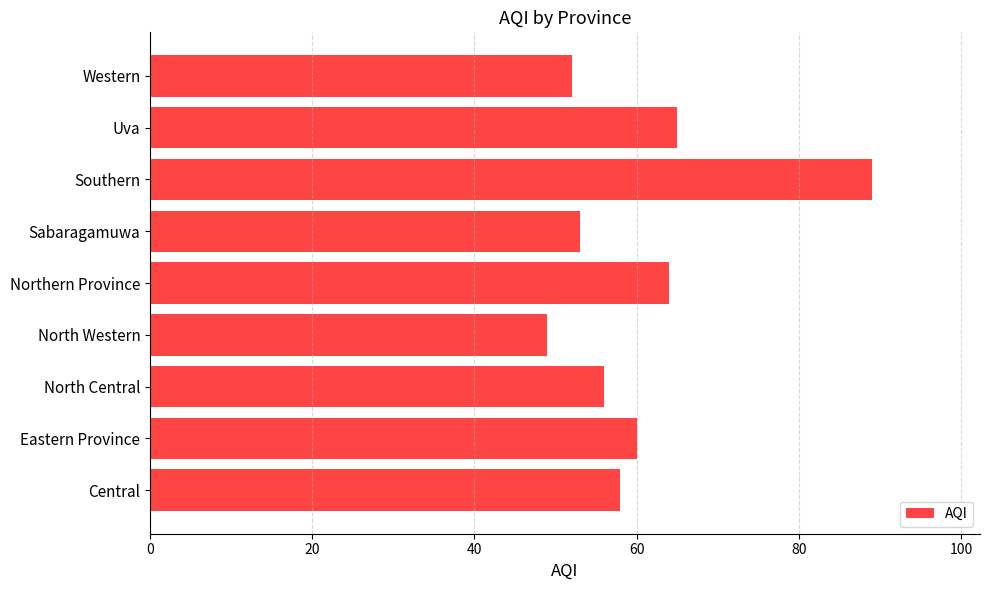

The value at Uva is 96. True or false?

False